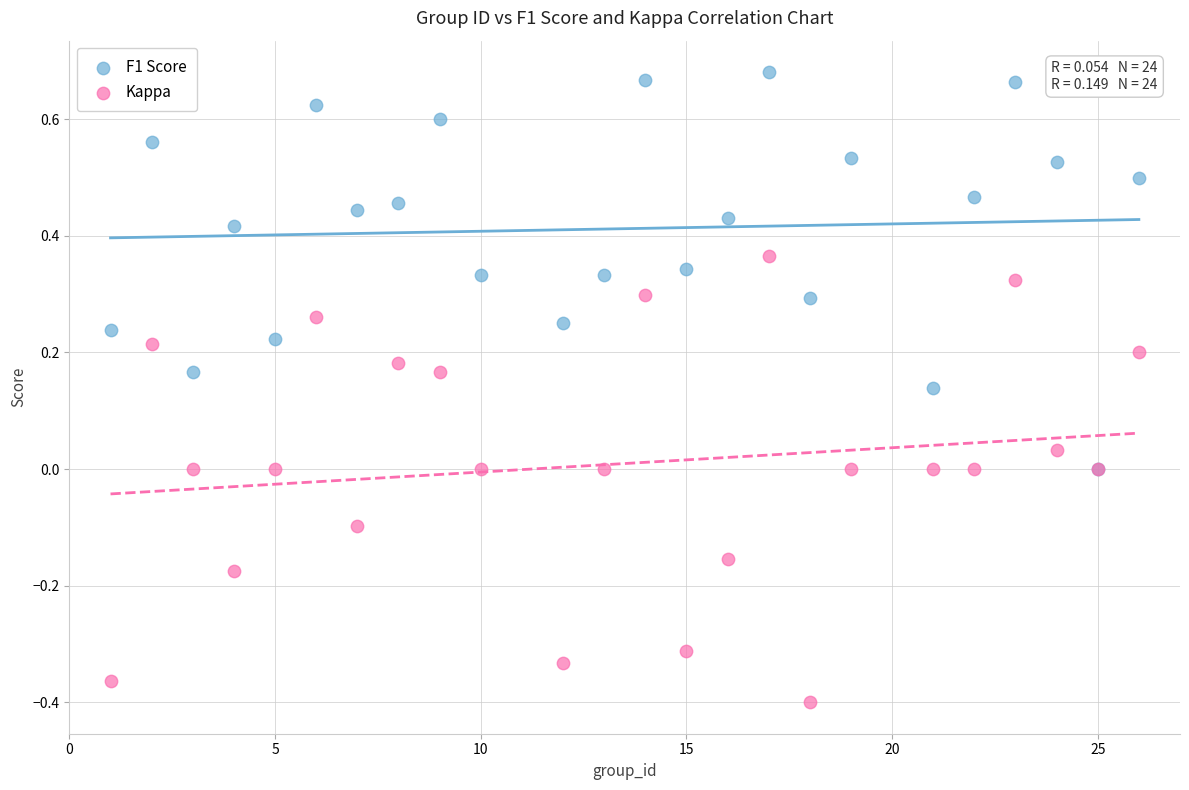

Which series has the largest Y range (max minus min)?

Kappa